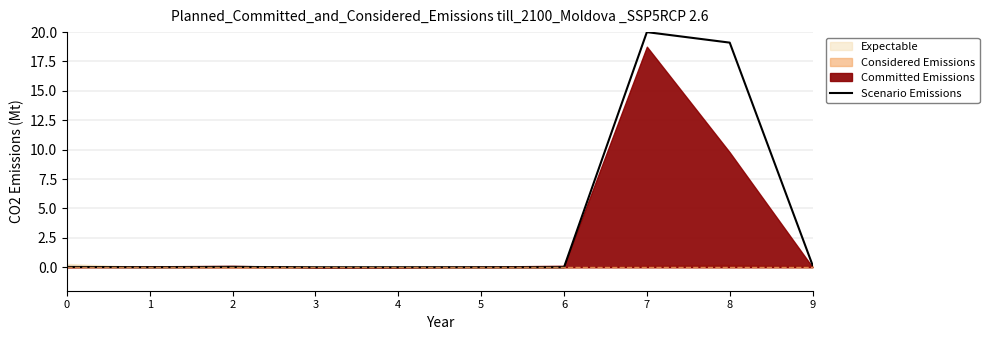

Where is the data nearest to the value 10?

8